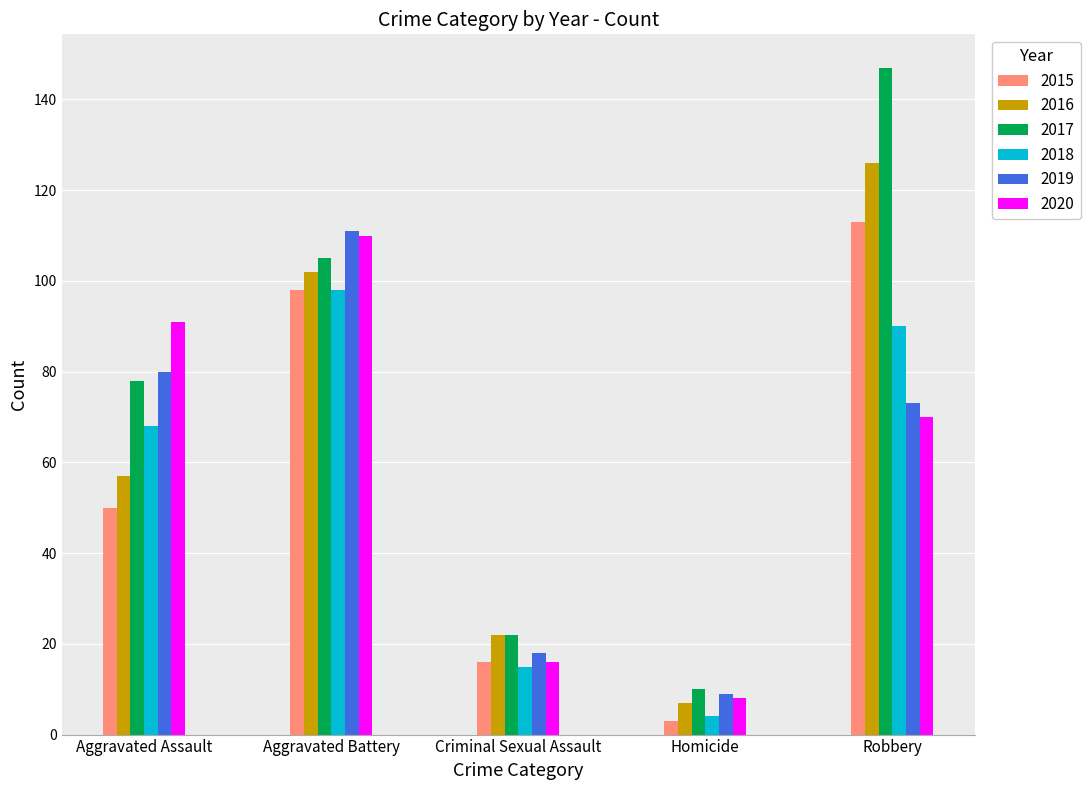

What position from the left is Homicide?

4